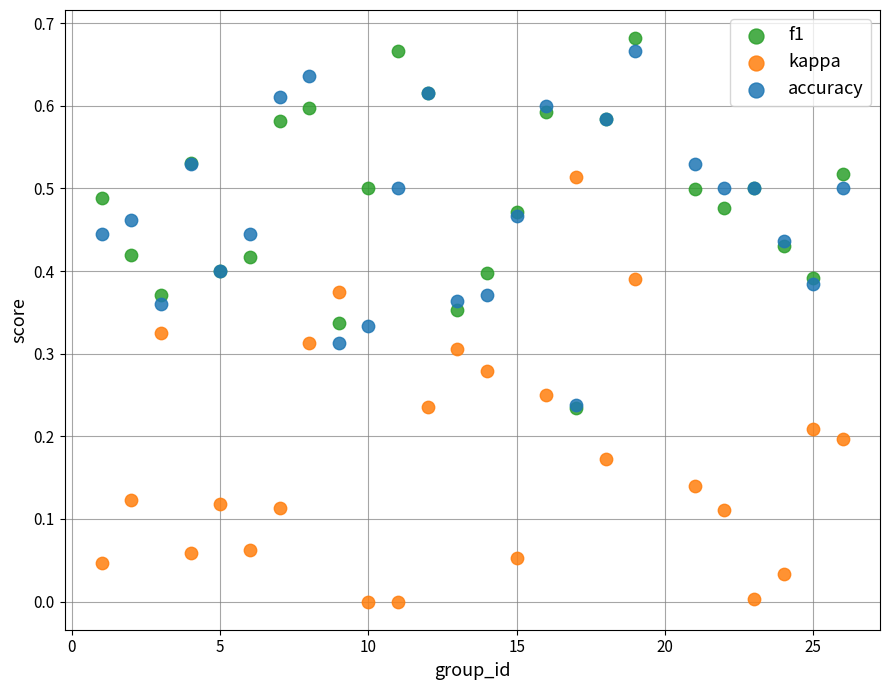

Which series has the largest Y range (max minus min)?

kappa